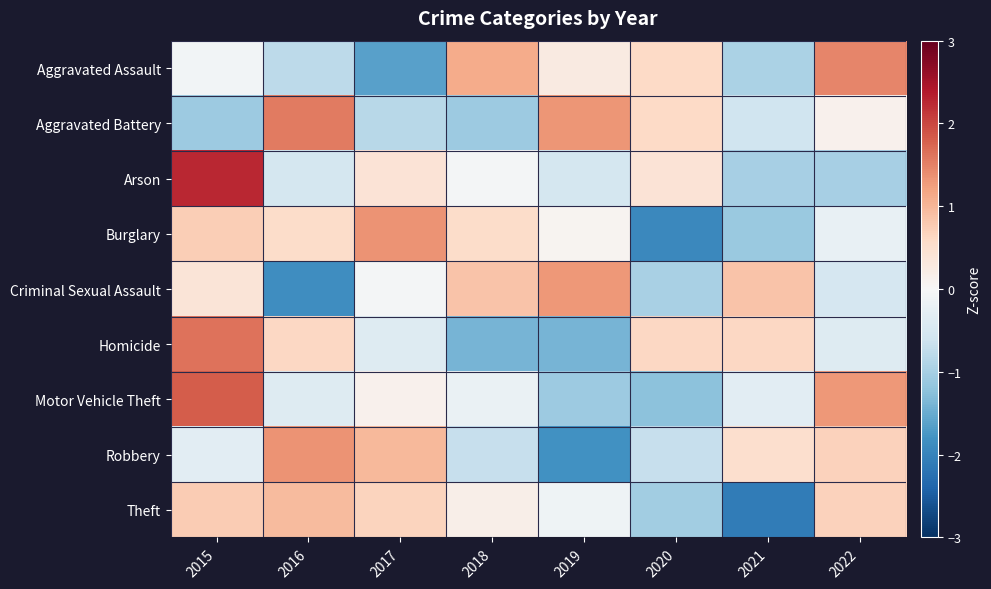

At how many categories does at least one series exceed -1?

8